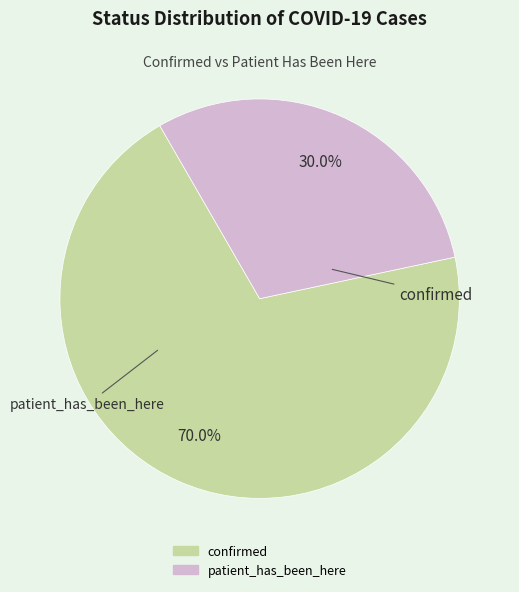

What is the majority slice?

confirmed